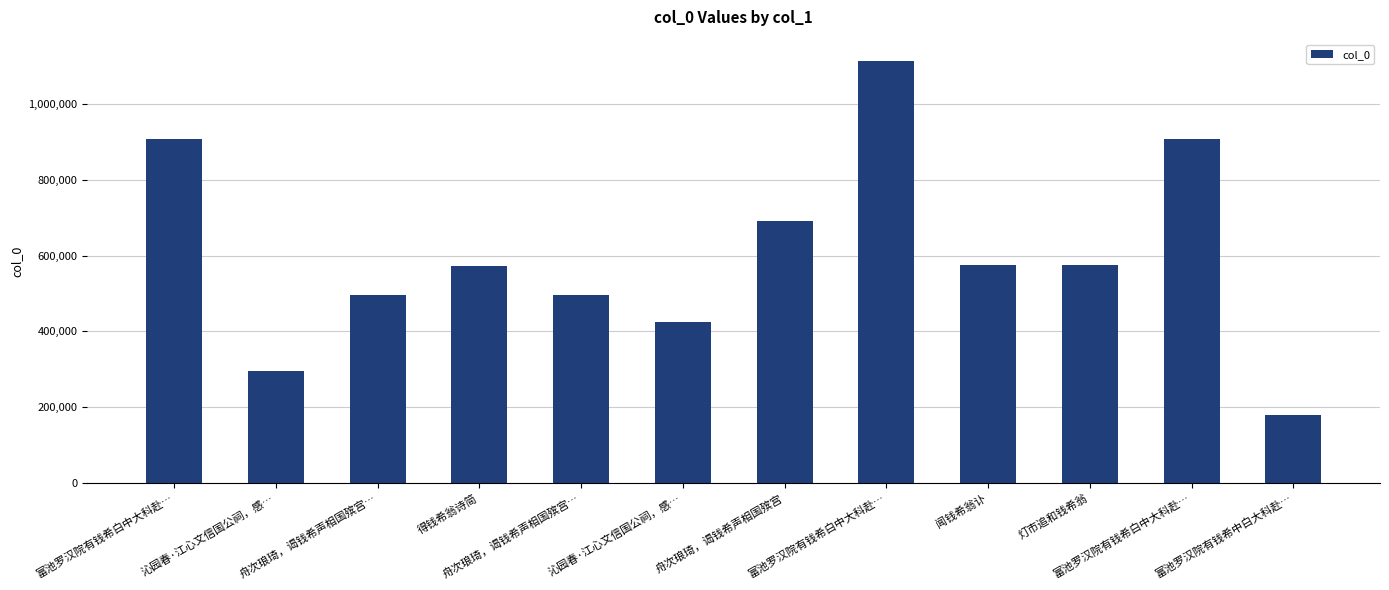

Does the chart contain any negative values?

No